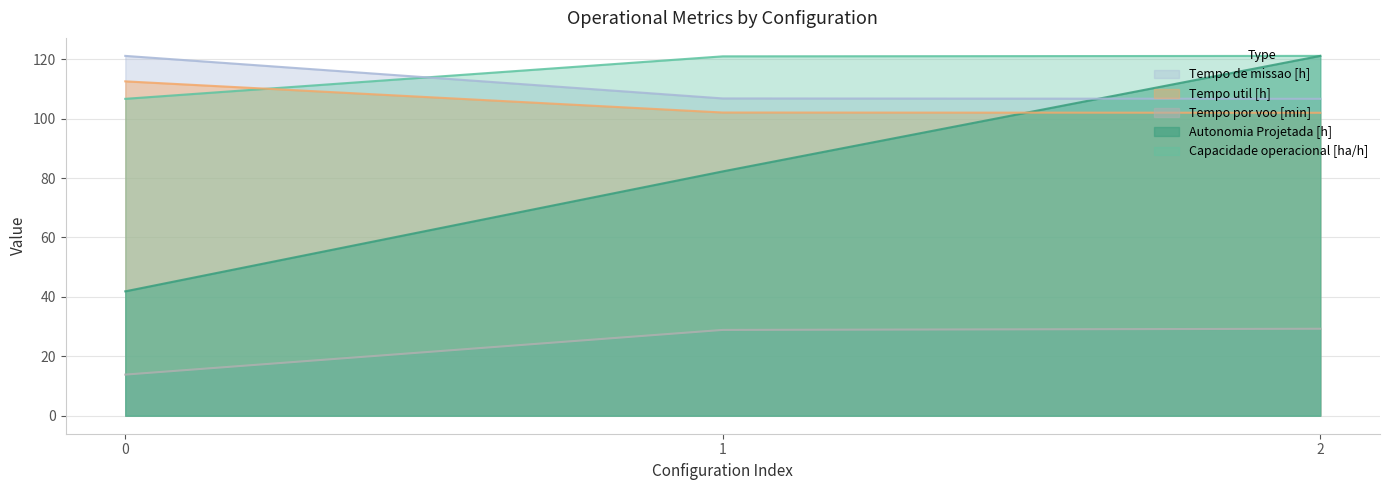

At which category does the chart reach its peak across all series?

2